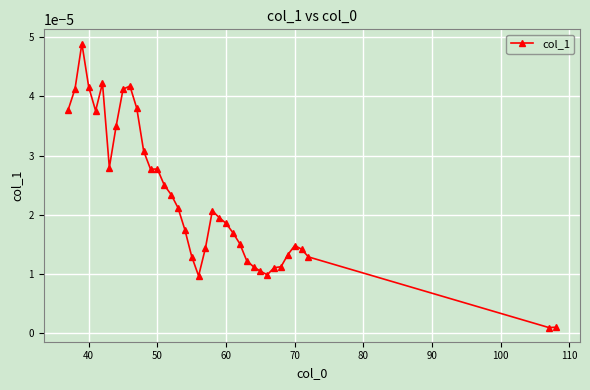

How many lines are shown in the chart?

1